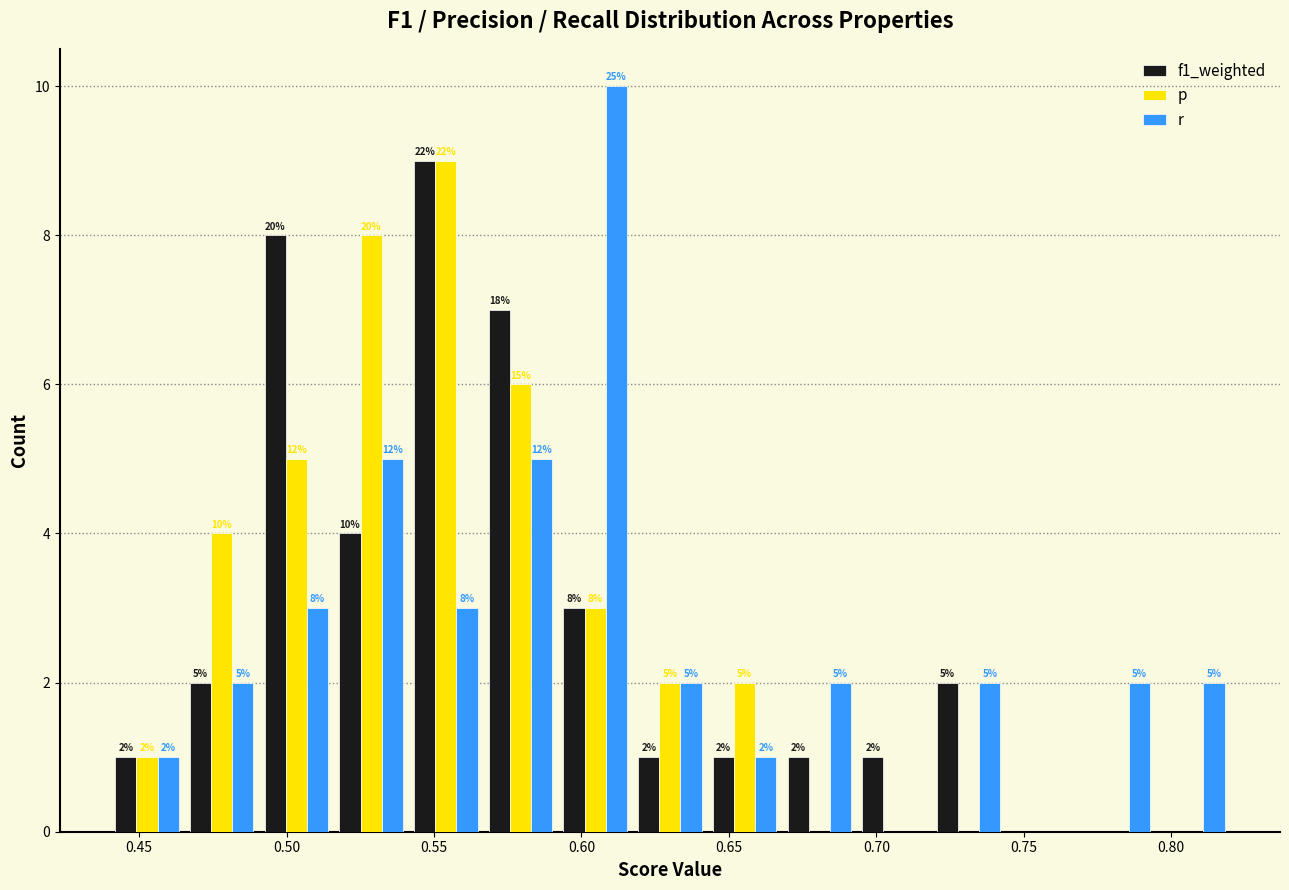

In the r series, which range on the x-axis has the tallest bar?

0.590 to 0.615